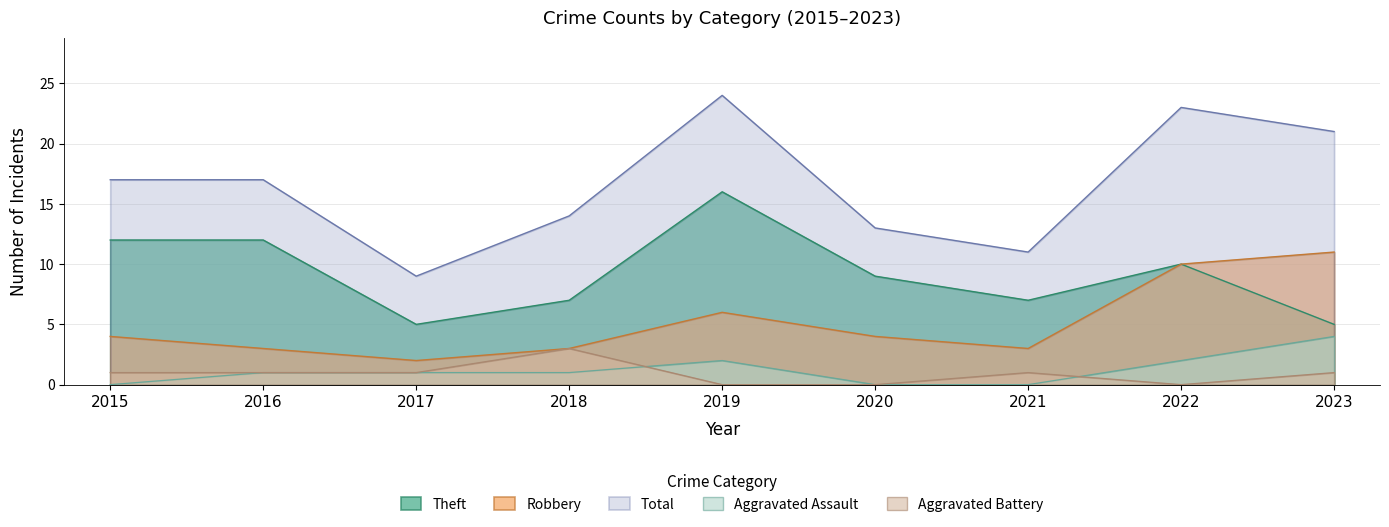

Between 2015 and 2017, which series saw the biggest shift?

Total